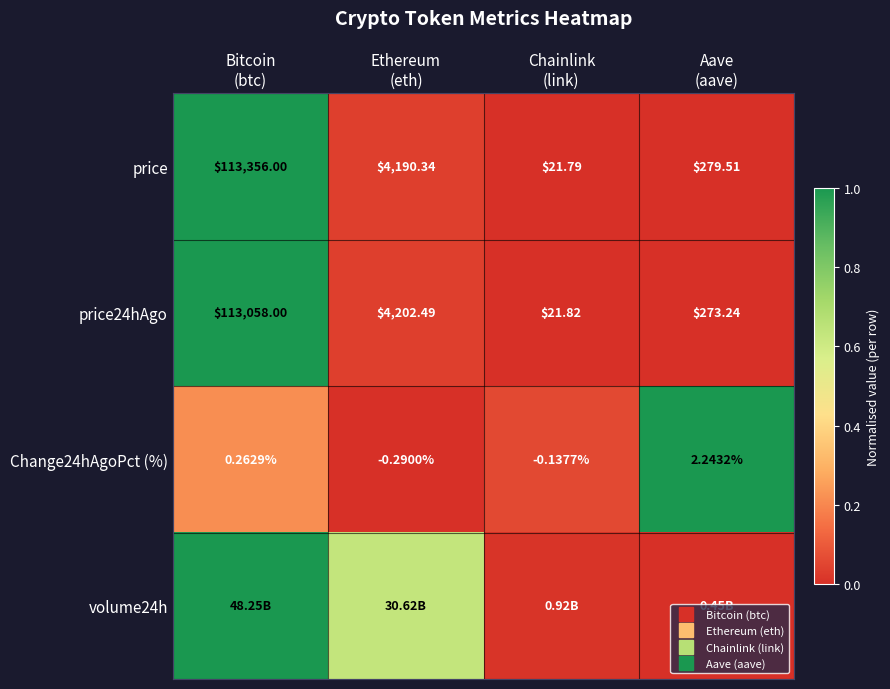

How many series are shown in this chart?

4